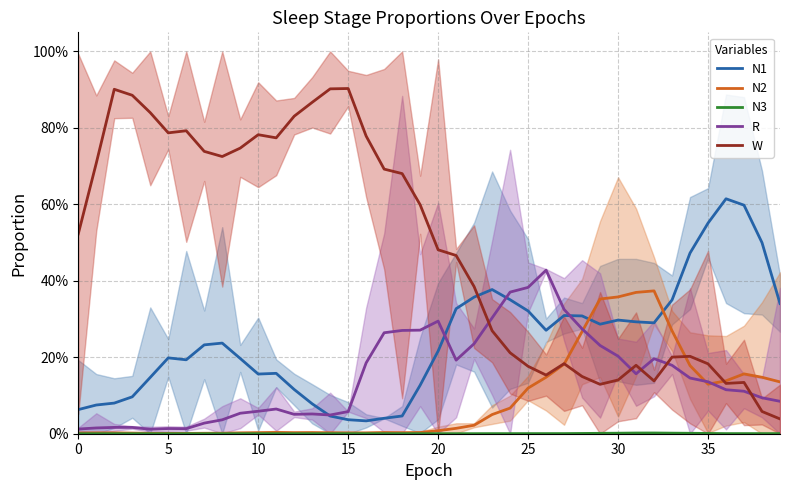

Where do W and N2 first cross each other?

27 and 28